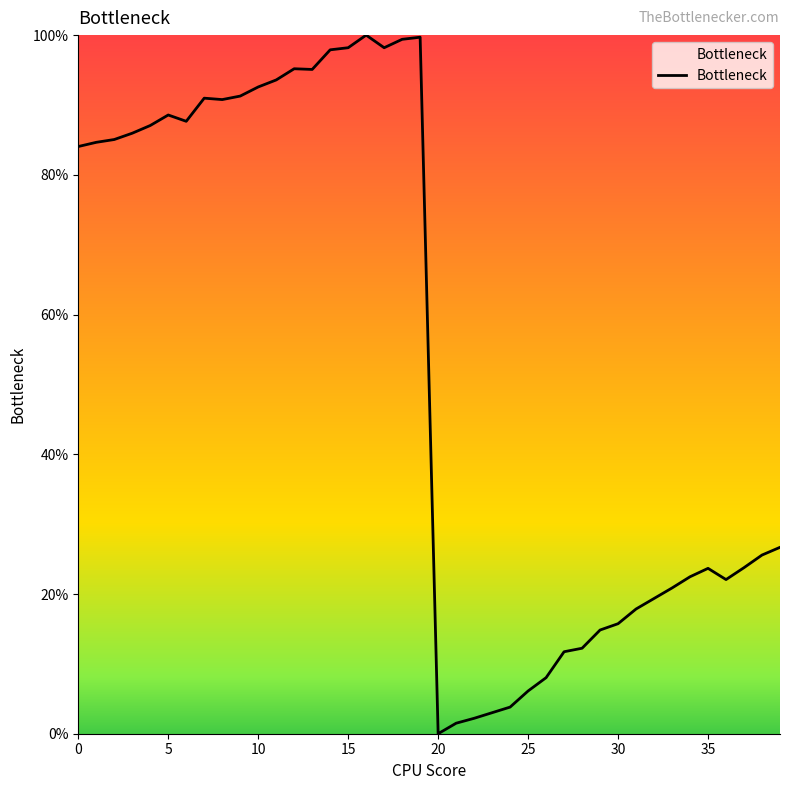

What is the greatest value displayed?

100.0